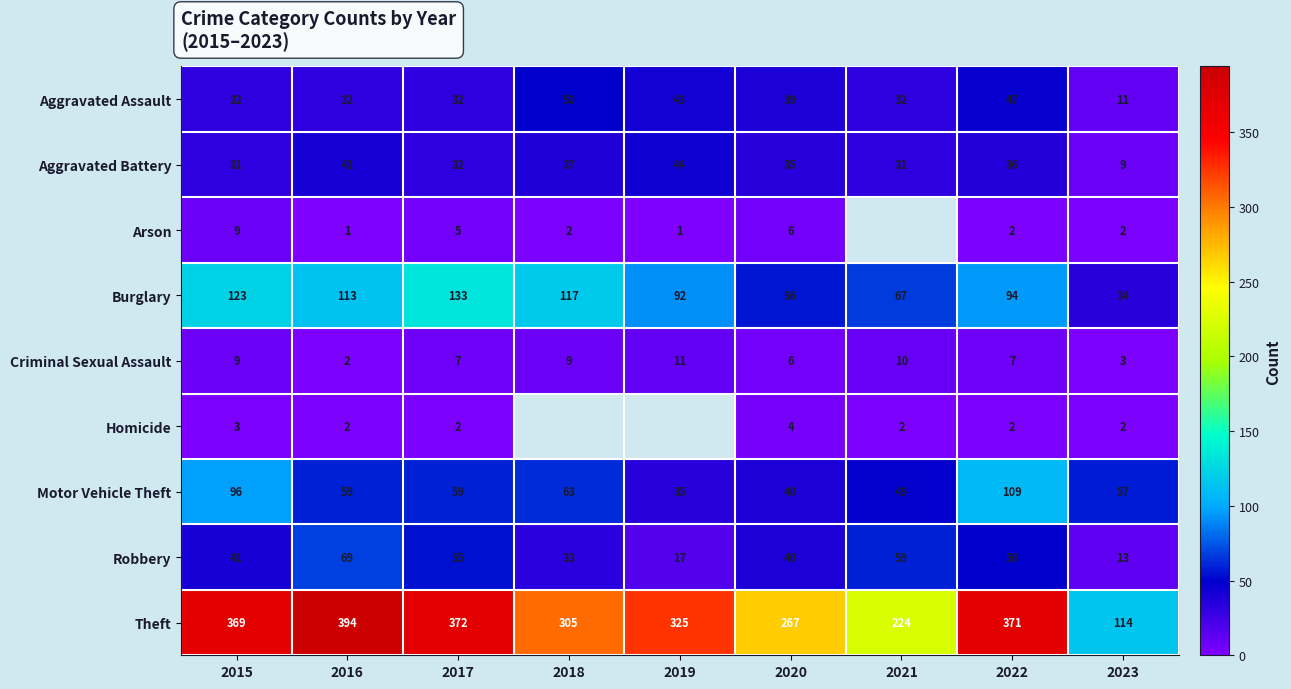

True or false: Burglary has a value of 77 at 2018.

False